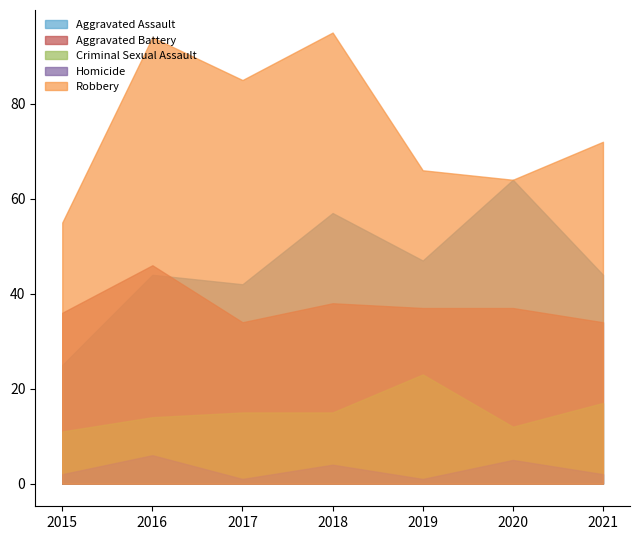

What value does the Criminal Sexual Assault series have at 2016, to the nearest 5?

15